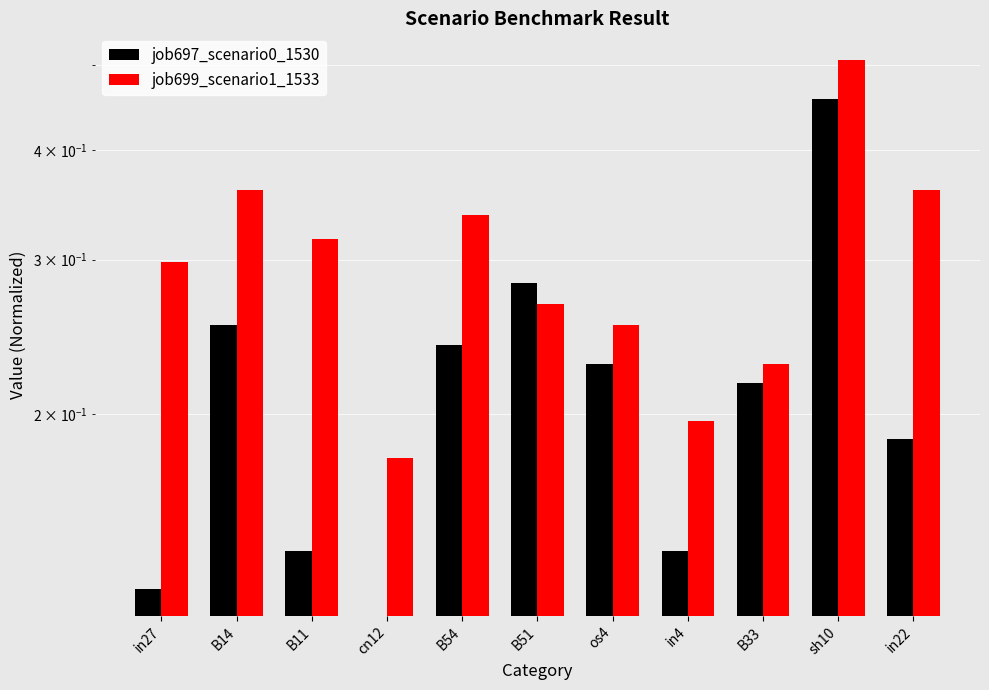

What are all the series names shown in the legend?

job697_scenario0_1530, job699_scenario1_1533